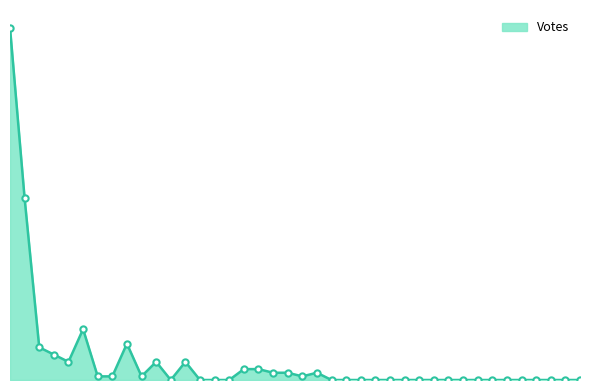

Where is the first local maximum?

17:08